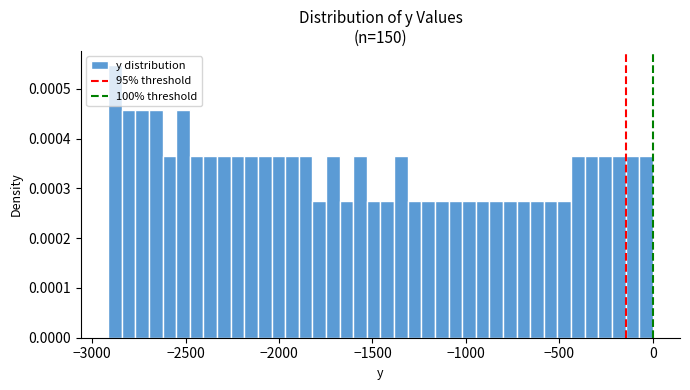

Around what value on the x-axis is the tallest bar? Give the approximate position of its centre, as read against the axis.

-2900